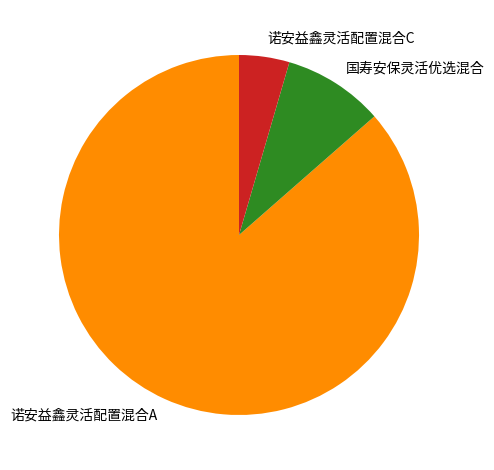

The 诺安益鑫灵活配置混合C slice represents 19% of the pie. True or false?

False